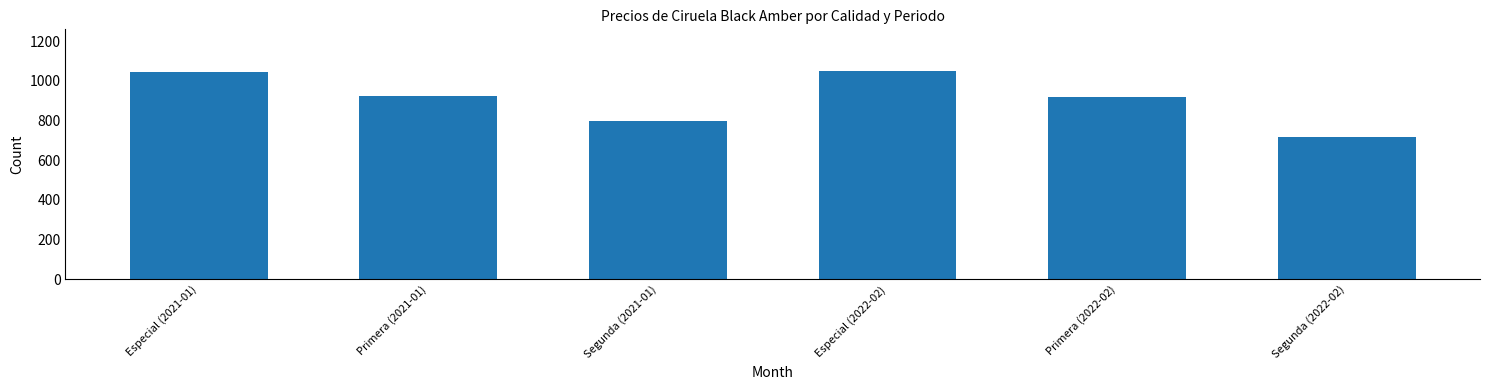

True or false: the data shows 1429 at Segunda (2021-01).

False